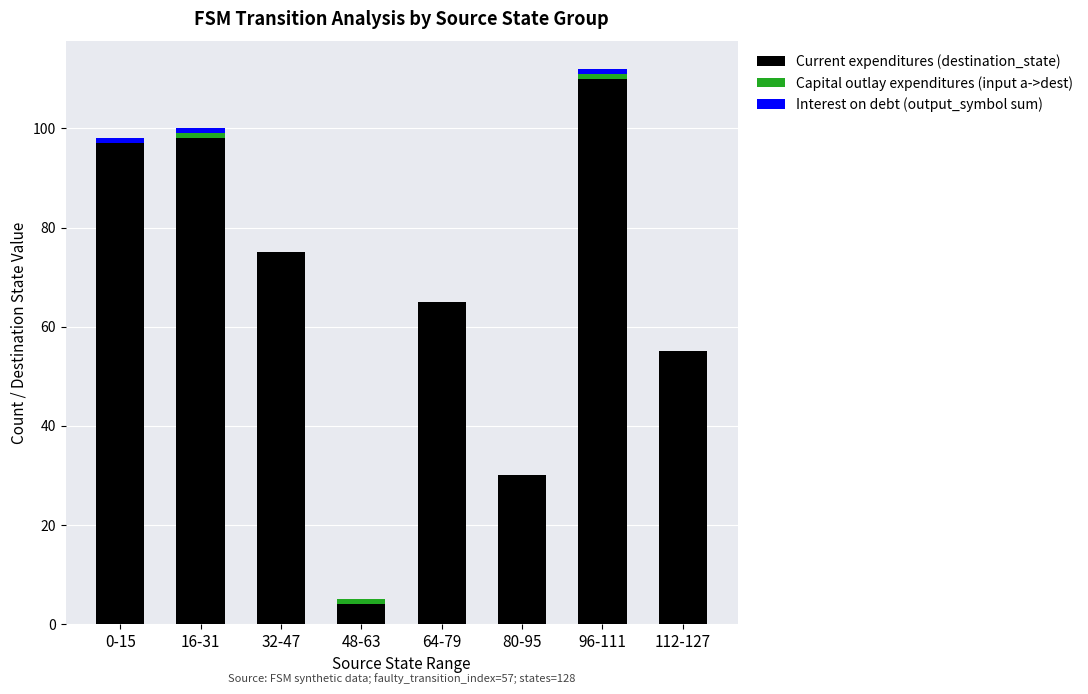

What is the sum of all Current expenditures (destination_state) values?

534